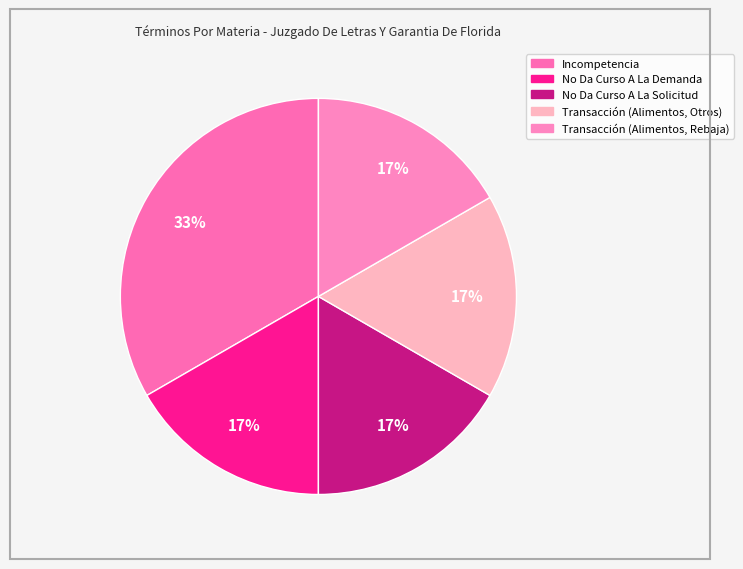

Which slice is the smallest?

No Da Curso A La Demanda